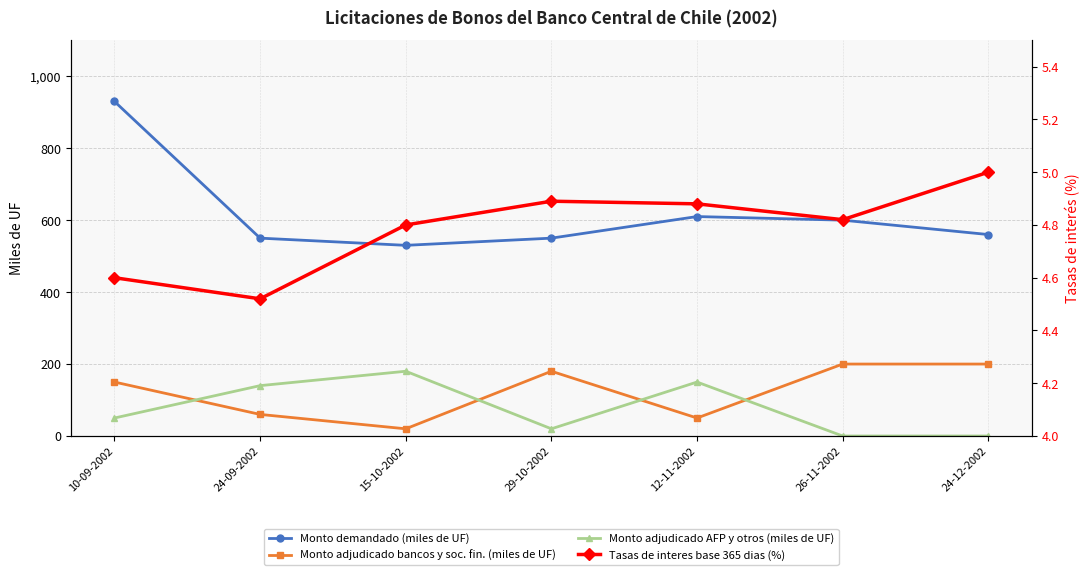

Reading right to left, transcribe all the data shown in this chart.

Monto demandado (miles de UF): 560.0	600.0	610.0	550.0	530.0	550.0	930.0
Monto adjudicado bancos y soc. fin. (miles de UF): 200.0	200.0	50.0	180.0	20.0	60.0	150.0
Monto adjudicado AFP y otros (miles de UF): 0.0	0.0	150.0	20.0	180.0	140.0	50.0
Tasas de interes base 365 dias (%): 5.0	4.8	4.9	4.9	4.8	4.5	4.6